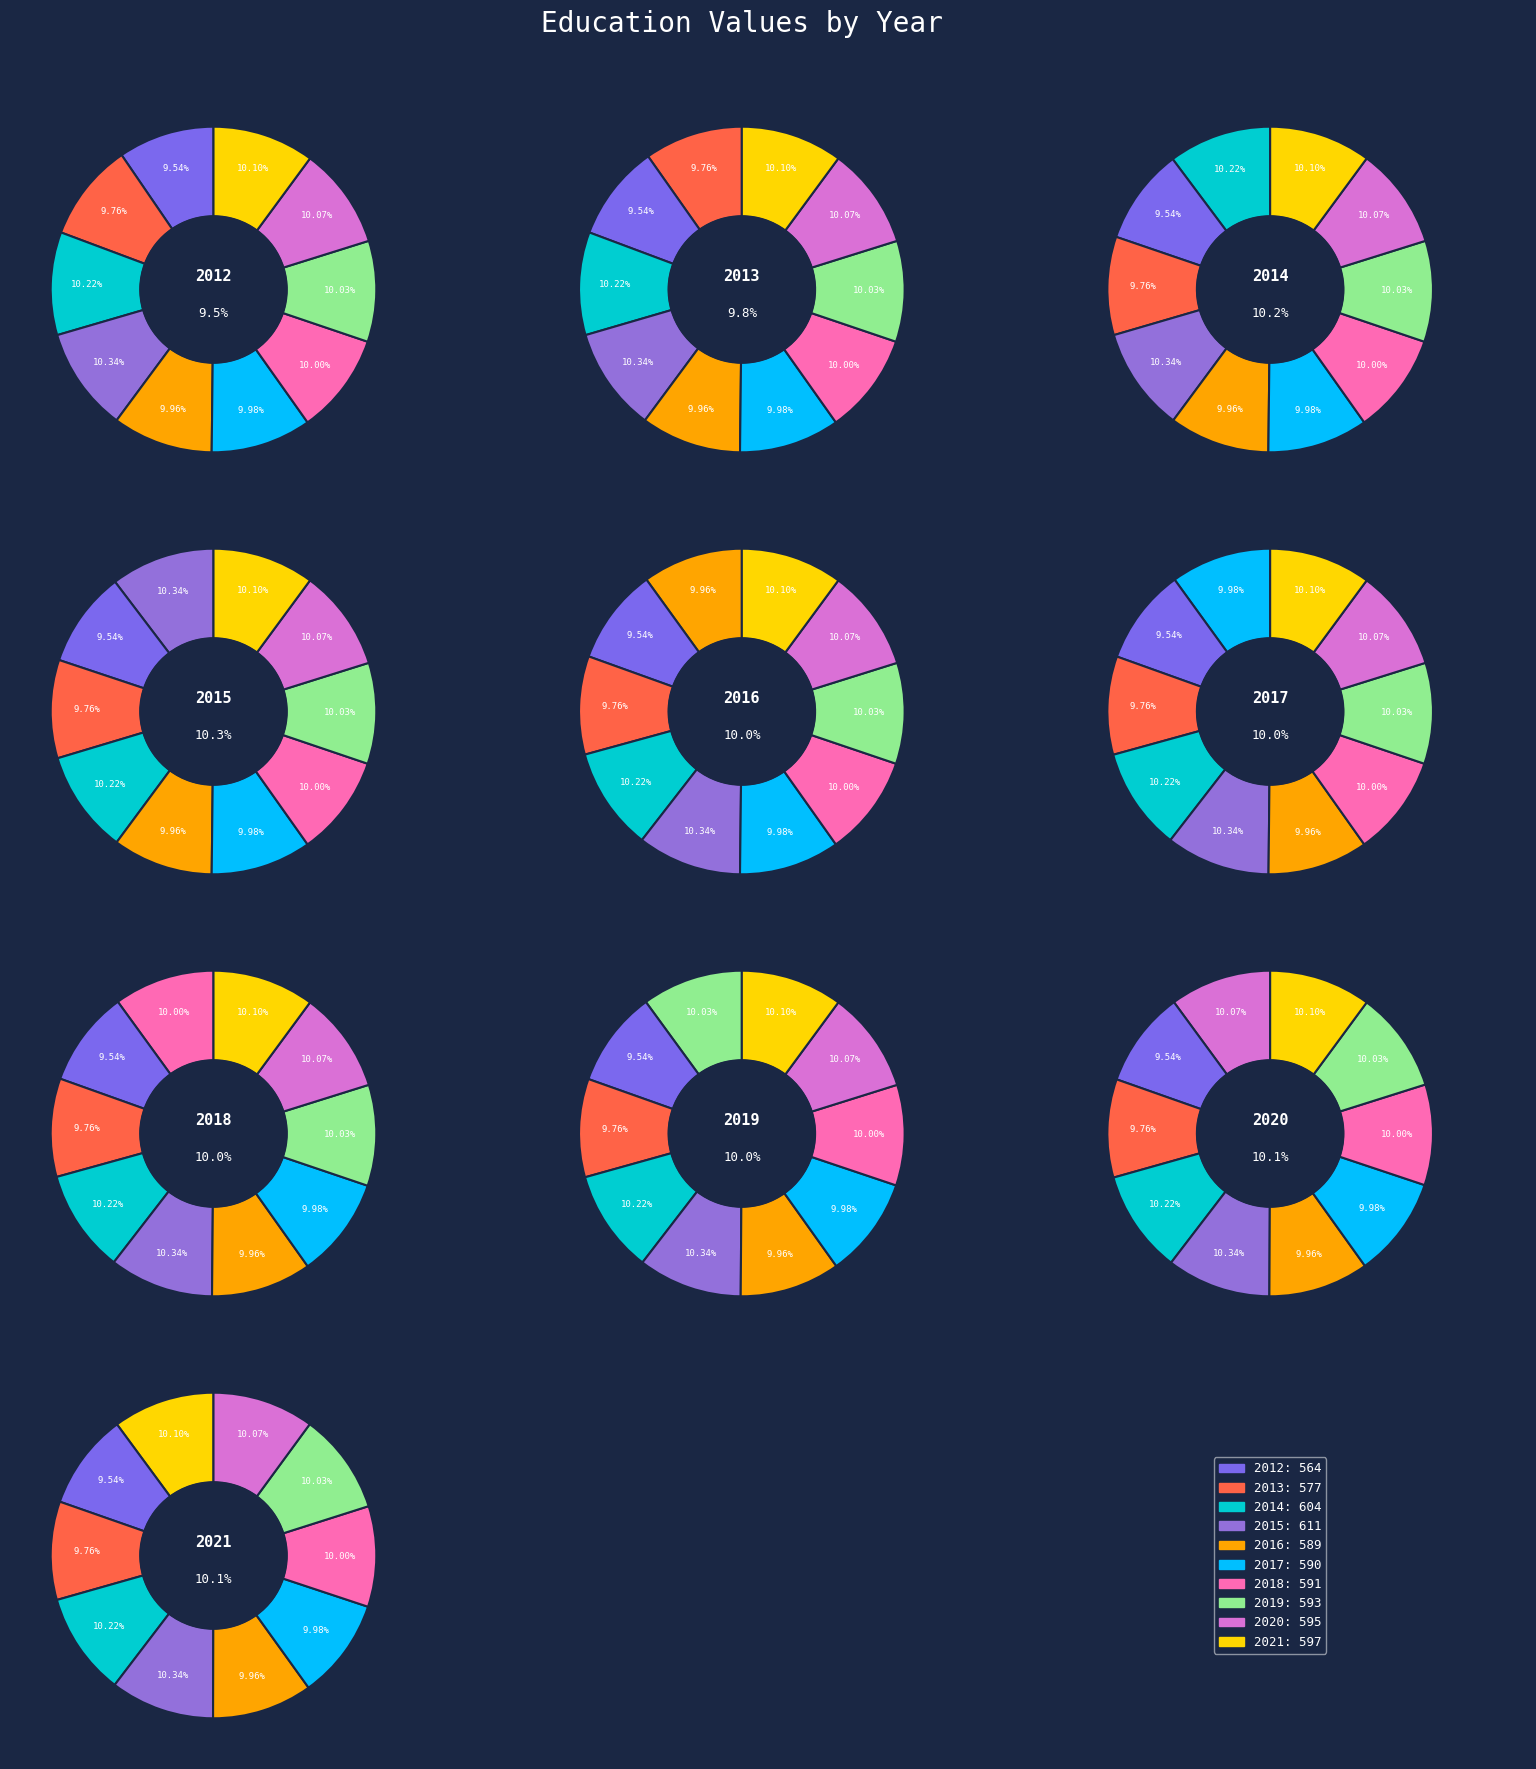

To the nearest percent, what percentage of the pie is 2013?

10%